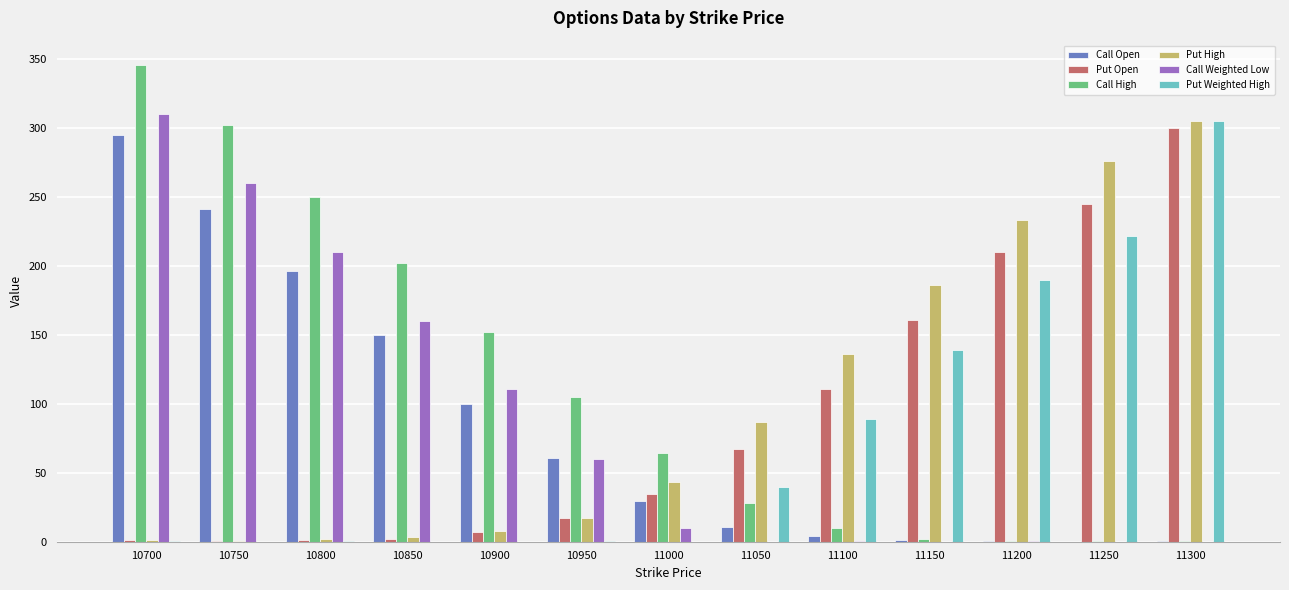

Are the bars grouped side by side (vs. stacked)?

Yes